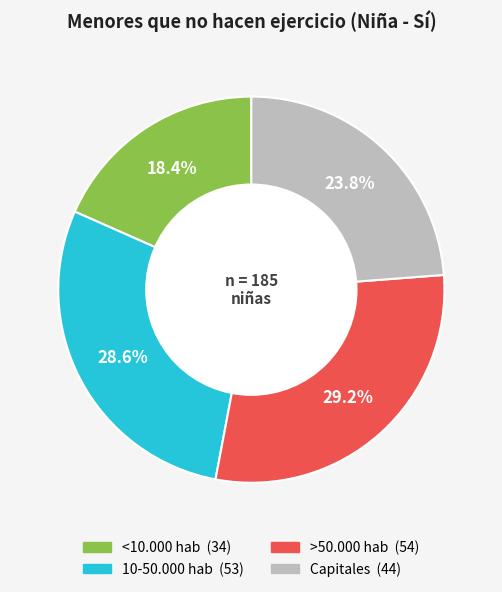

Is there a majority slice in this chart?

No